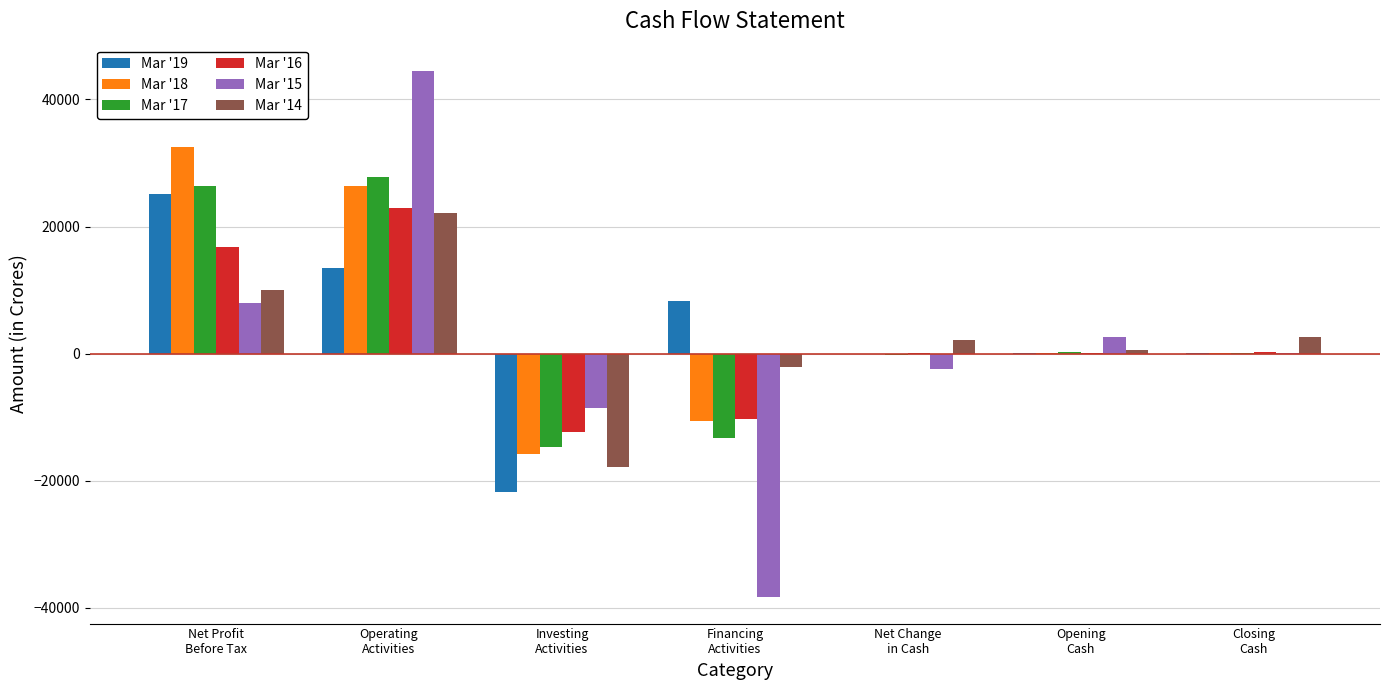

What is the sum of the Mar '14 values at Operating
Activities and Financing
Activities?

19941.8